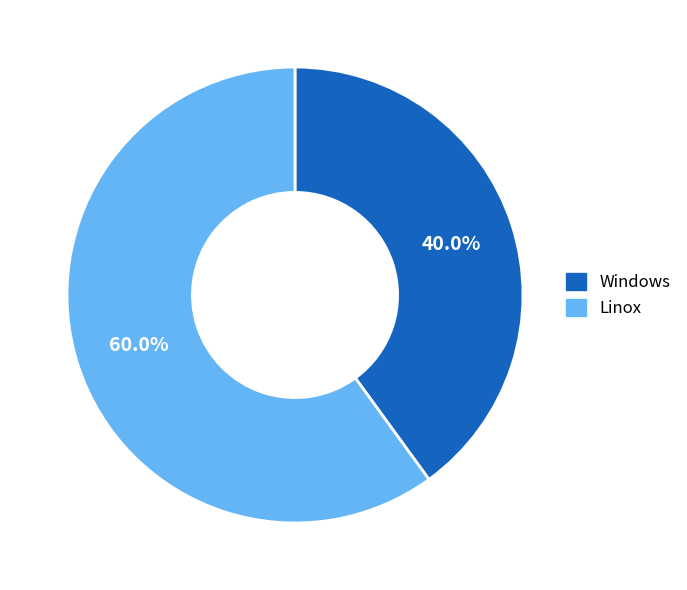

To the nearest percent, what is the difference between the largest and smallest slice percentages?

20%